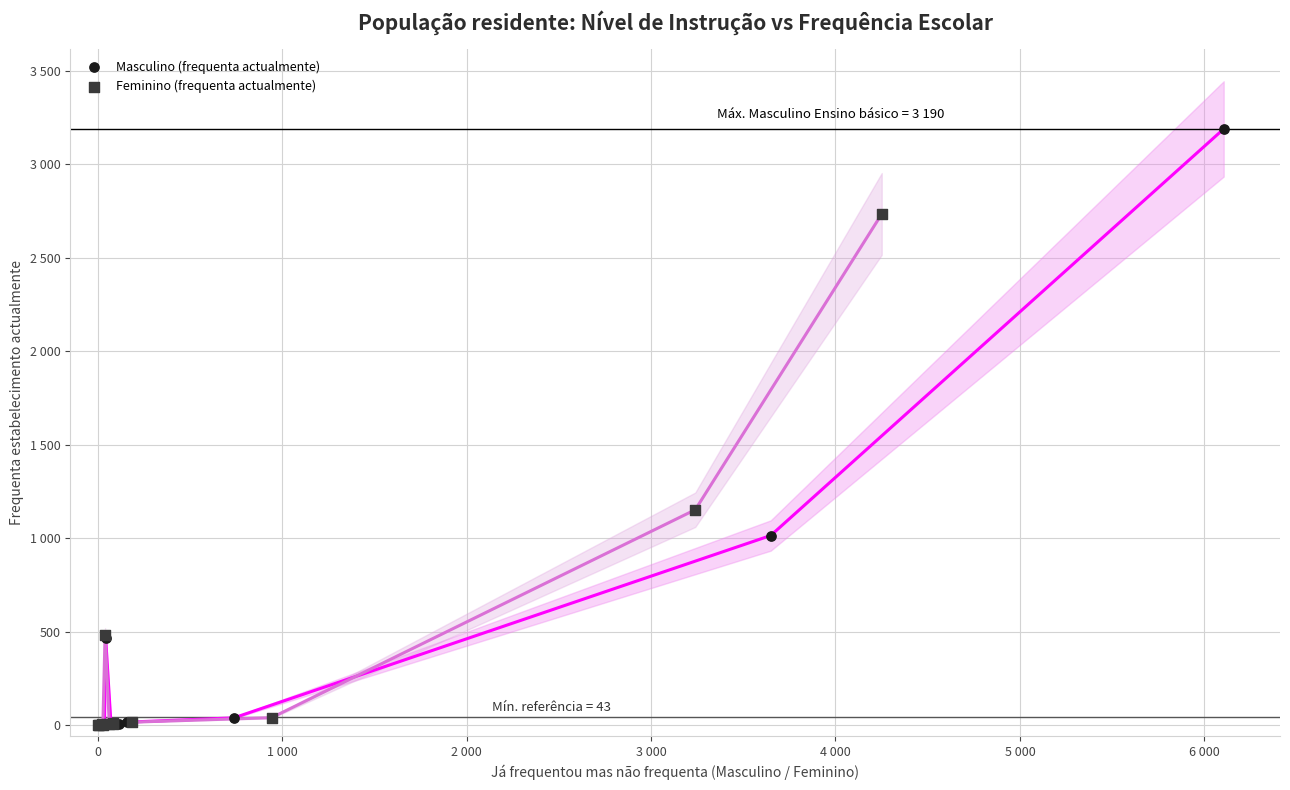

What are all the series names shown in the legend?

Masculino (frequenta actualmente), Feminino (frequenta actualmente)